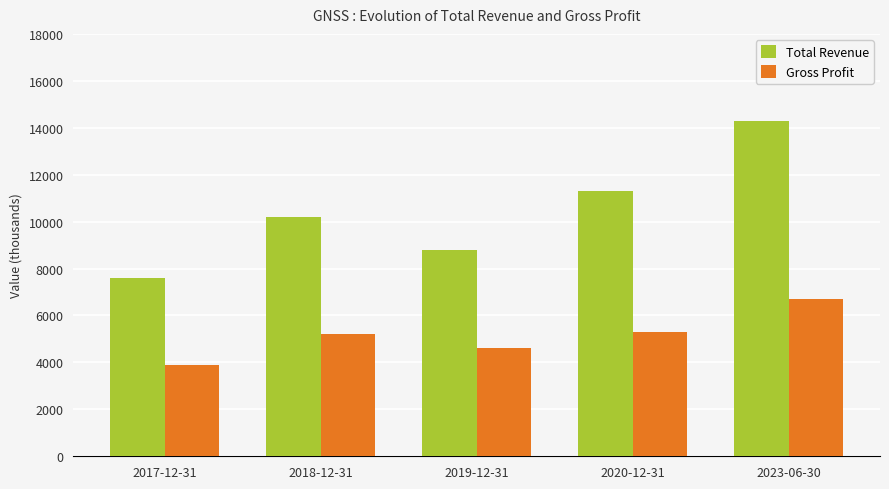

What is the maximum value shown in the chart?

14300